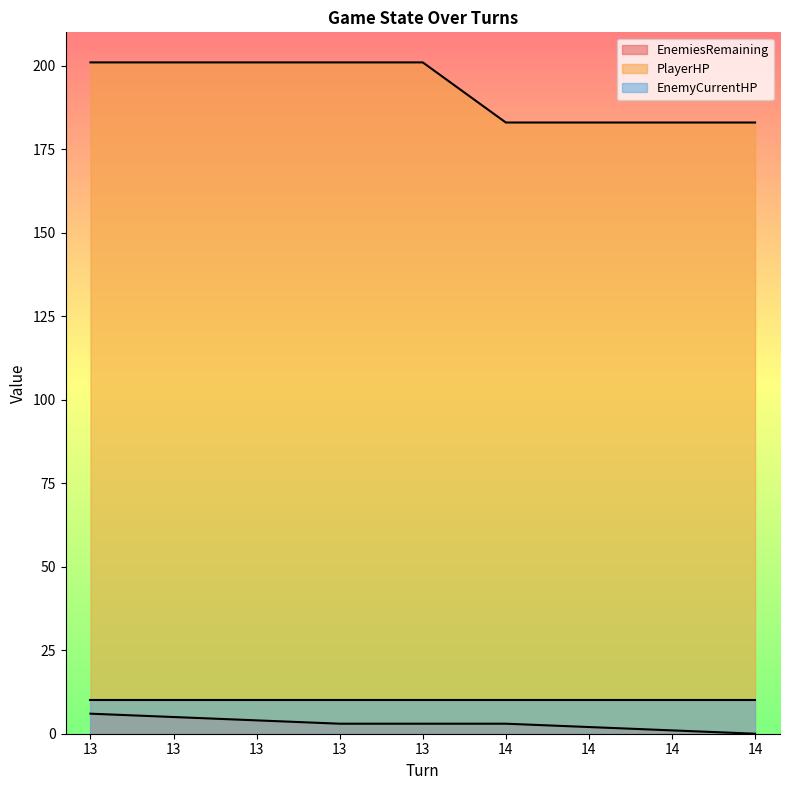

Between 13 and 14, which series saw the biggest shift?

PlayerHP